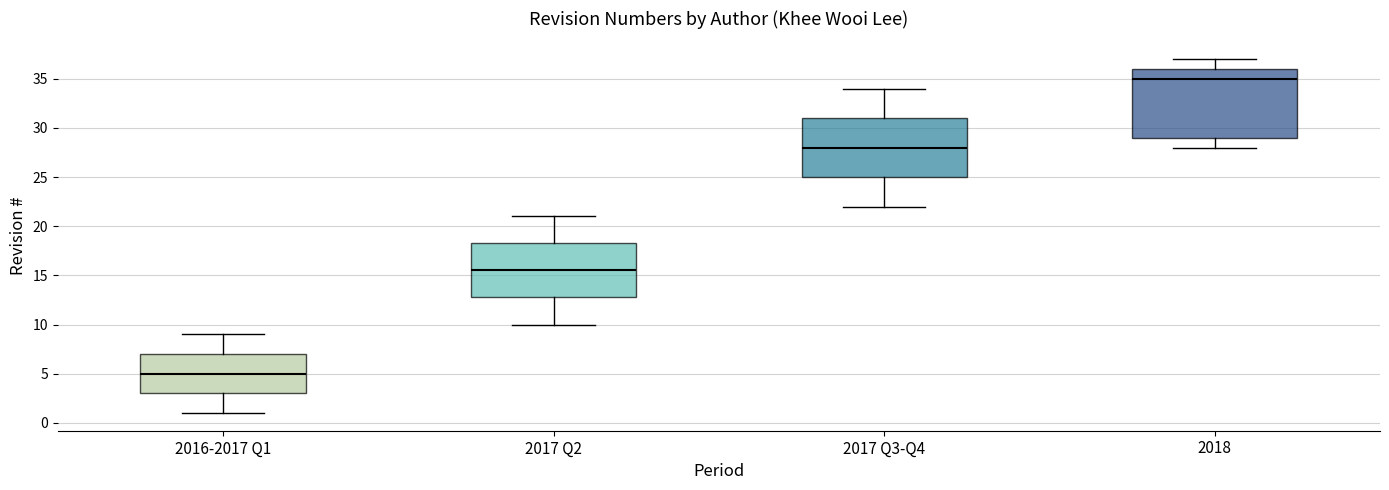

Which box's median line is the lowest?

2016-2017 Q1